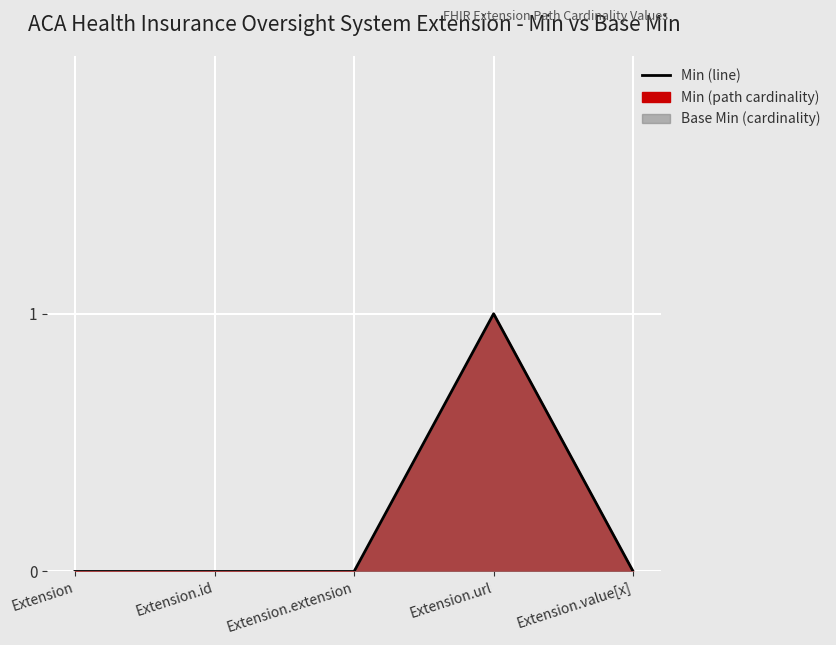

How many lines are shown in the chart?

1